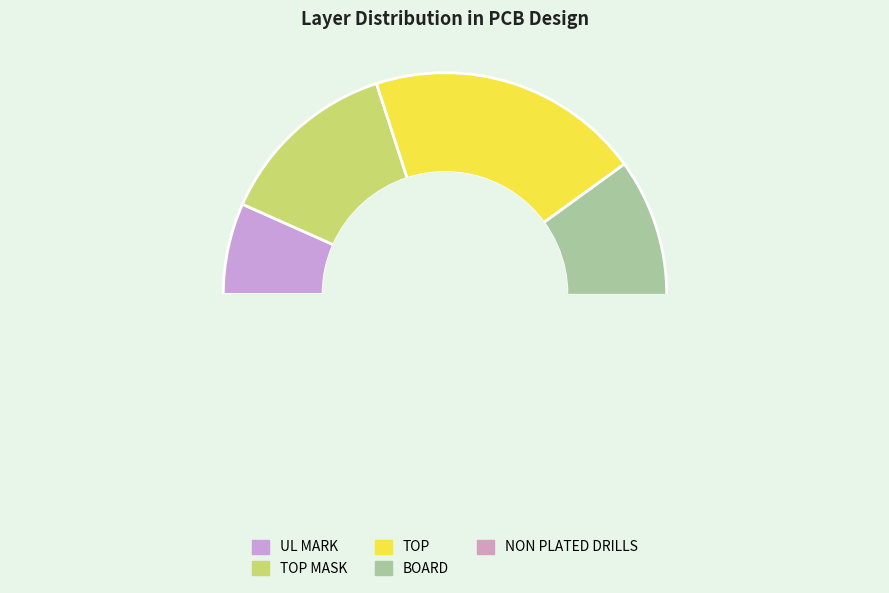

Does BOARD account for over 50% of the chart?

No